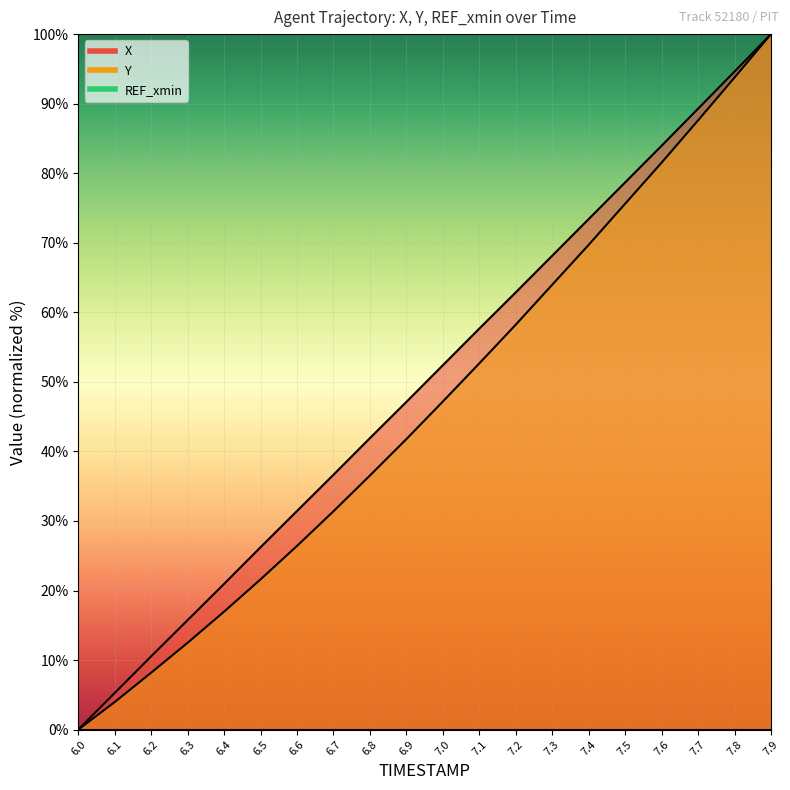

List the series in order of their overall mean, highest first.

X, Y